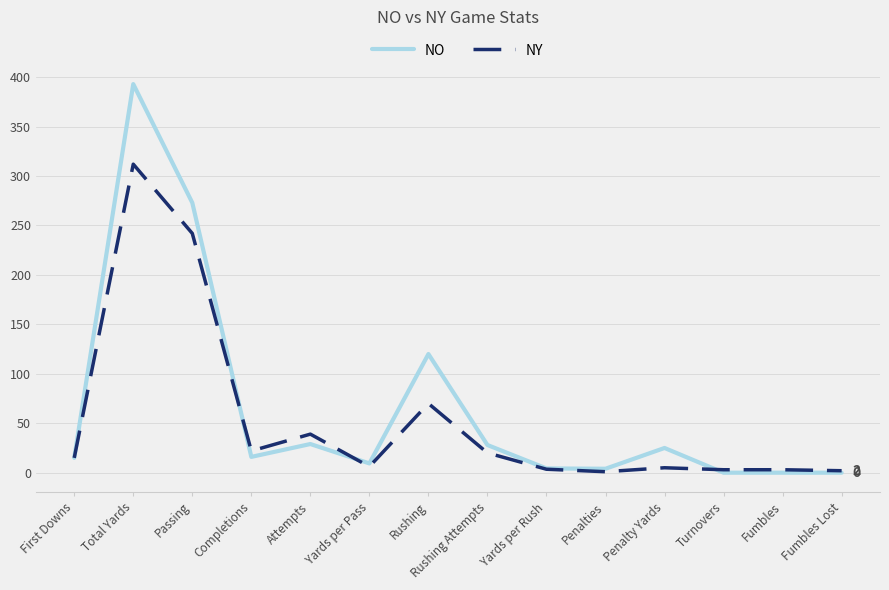

True or false: NY has more than 0 points higher than both neighbors.

True